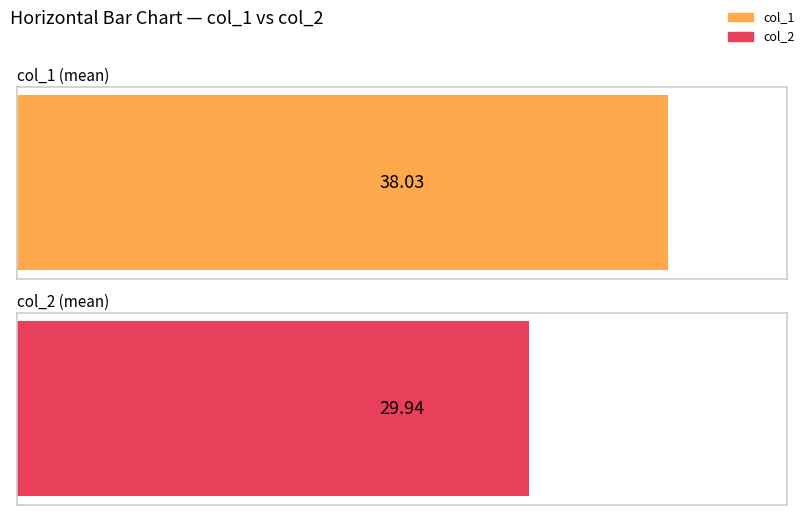

What is the average value of the col_1 series?

38.0